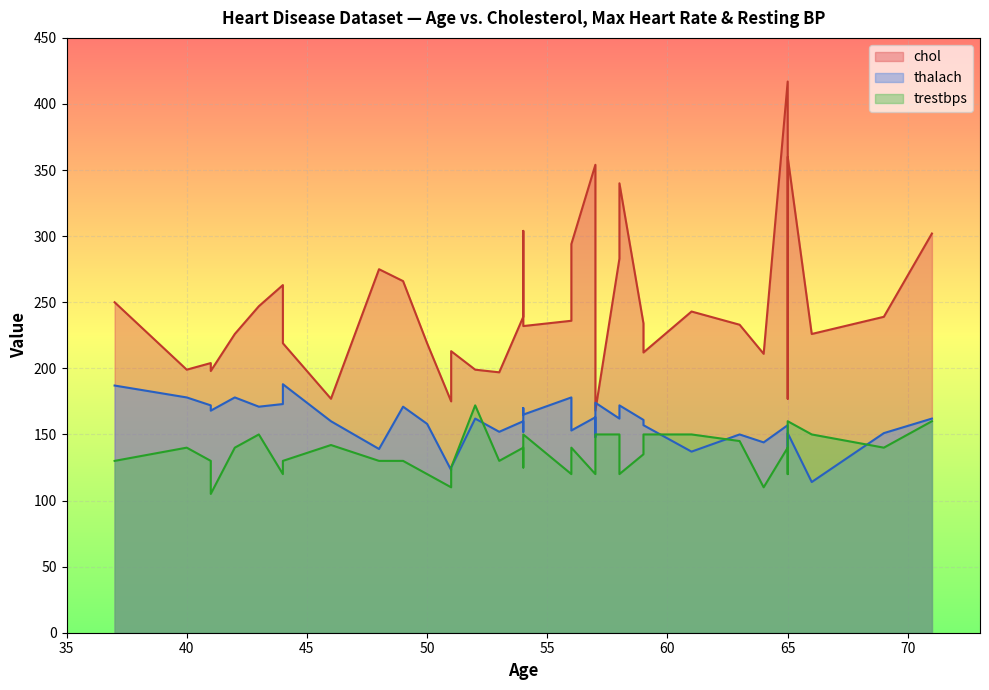

At how many categories does at least one series exceed 230?

23